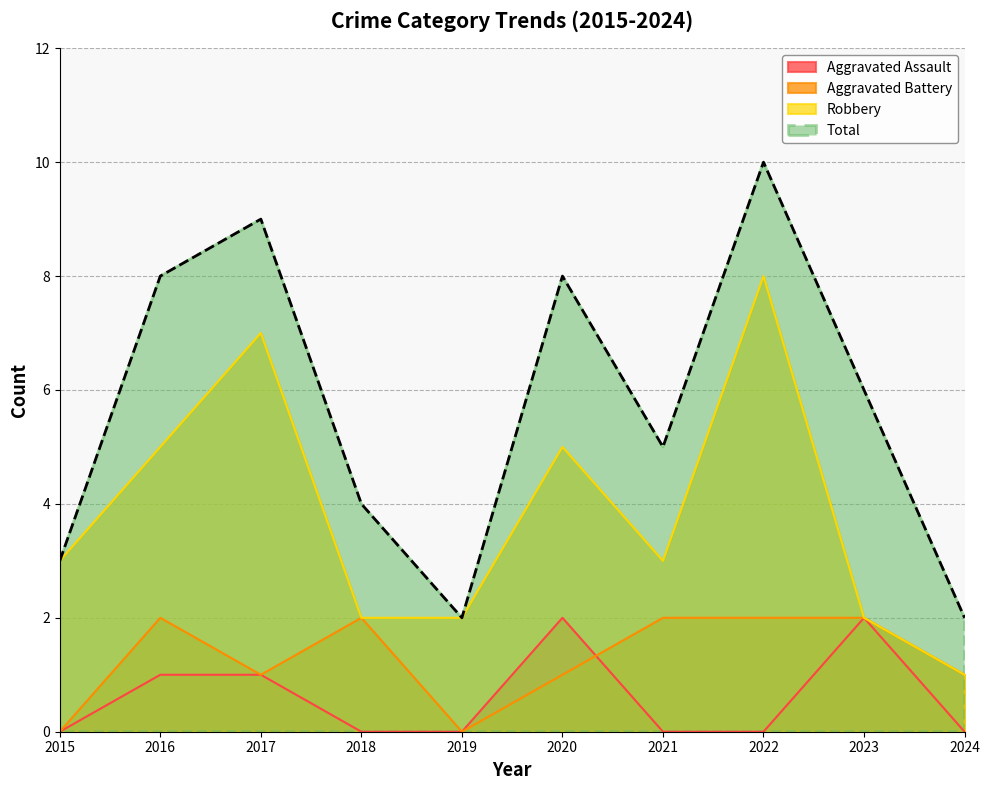

How many interior local peaks does the Aggravated Battery series have?

2